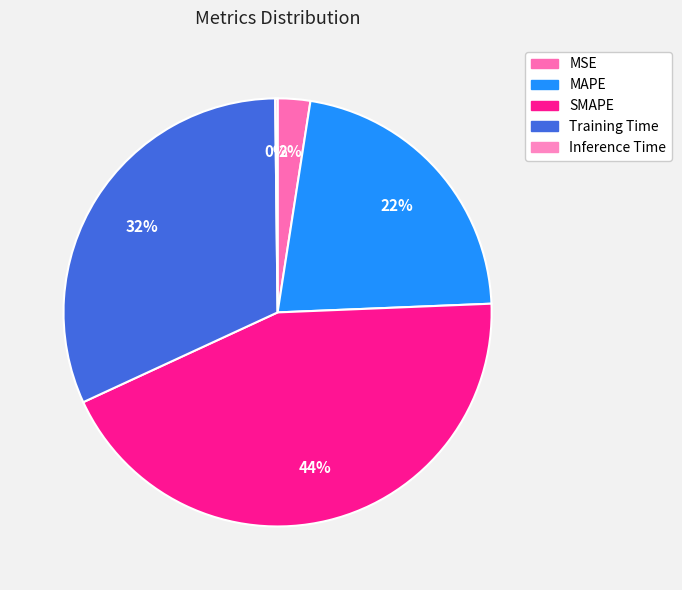

To the nearest percent, what percentage of the pie is MSE?

2%